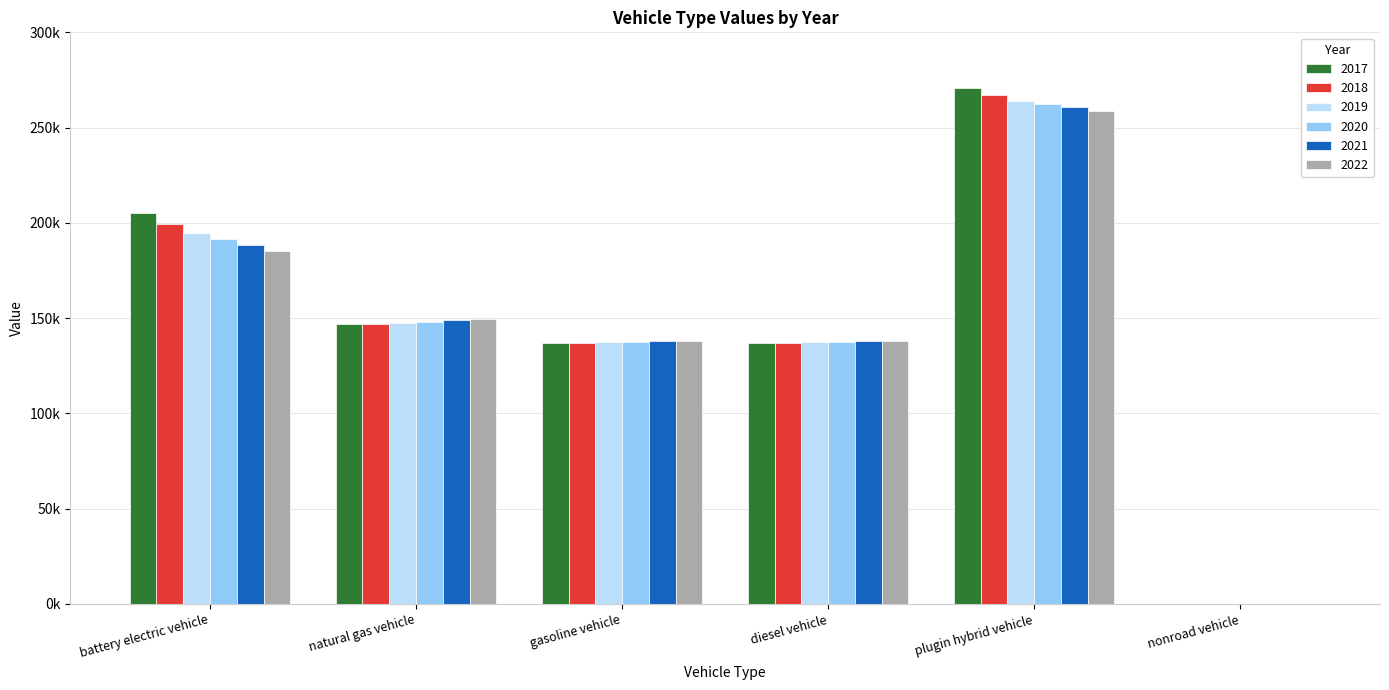

Does the chart contain stacked bars?

No